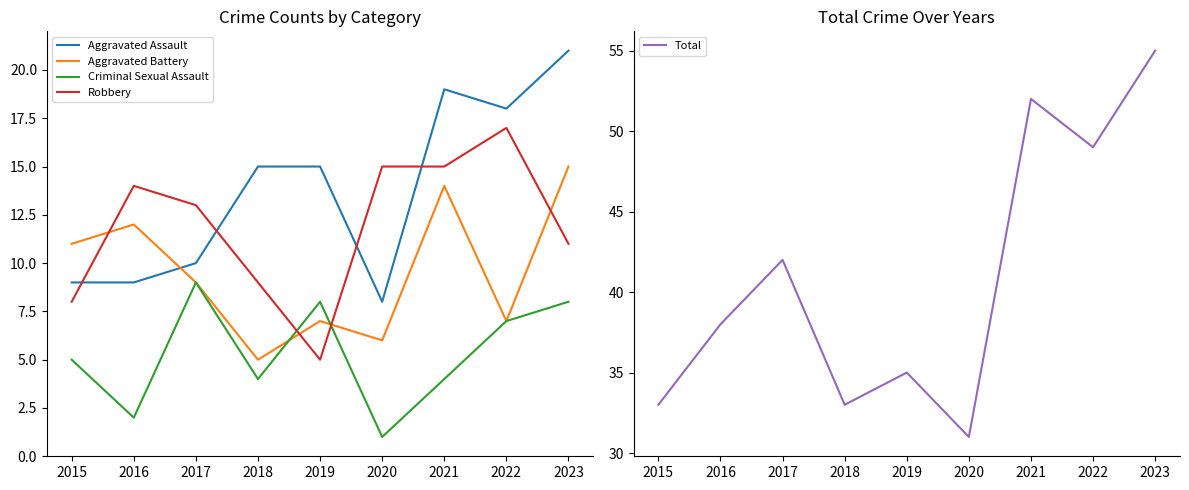

Between 2017 and 2015, which is larger?

2017